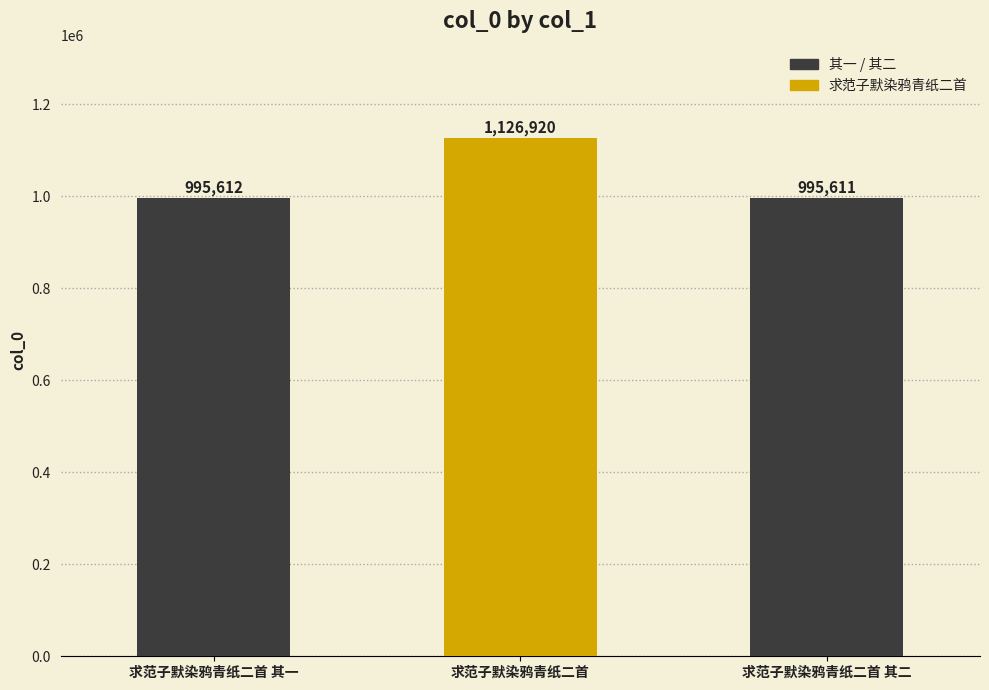

Rank the categories by value from lowest to highest.

求范子默染鸦青纸二首 其二, 求范子默染鸦青纸二首 其一, 求范子默染鸦青纸二首